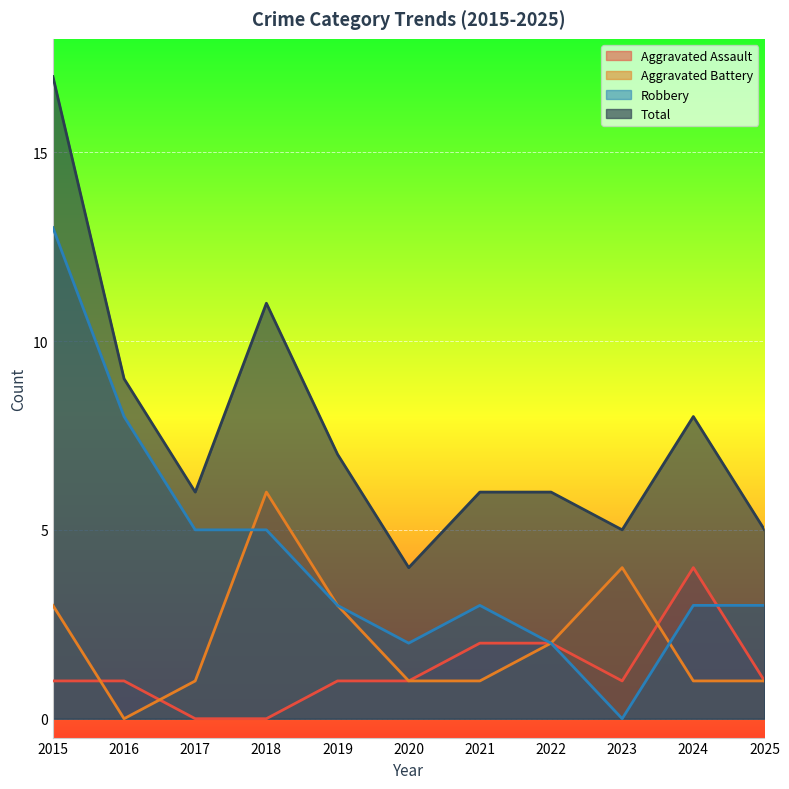

How many times do Aggravated Battery and Aggravated Assault cross each other?

3